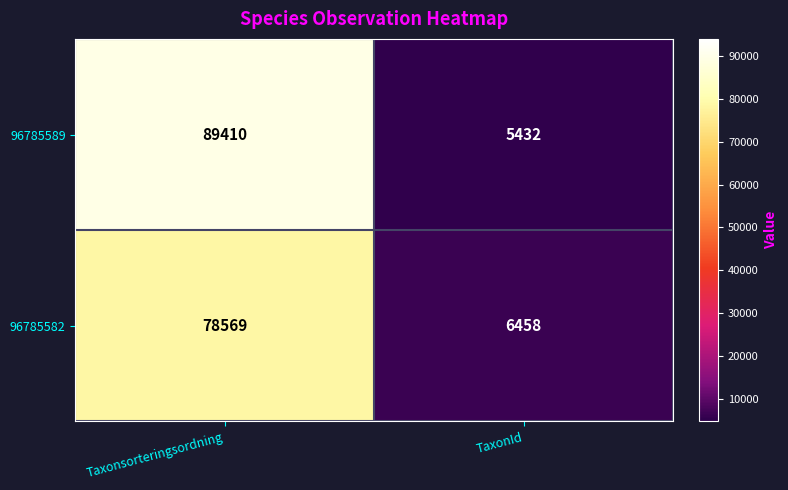

Rank the categories by 96785589 value from lowest to highest.

TaxonId, Taxonsorteringsordning